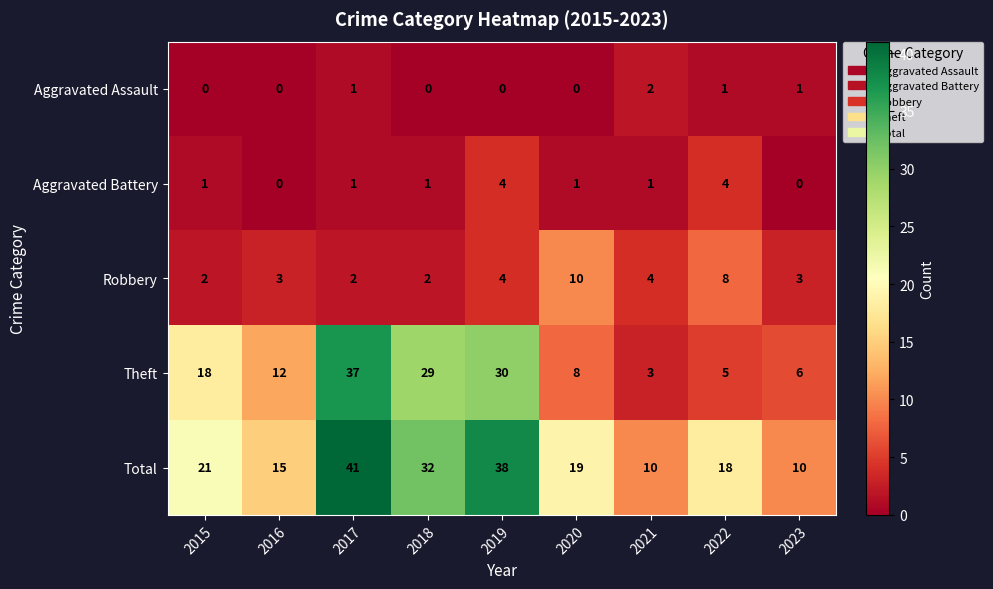

Is the value of Theft at 2023 greater than the value of Aggravated Assault at 2017?

Yes